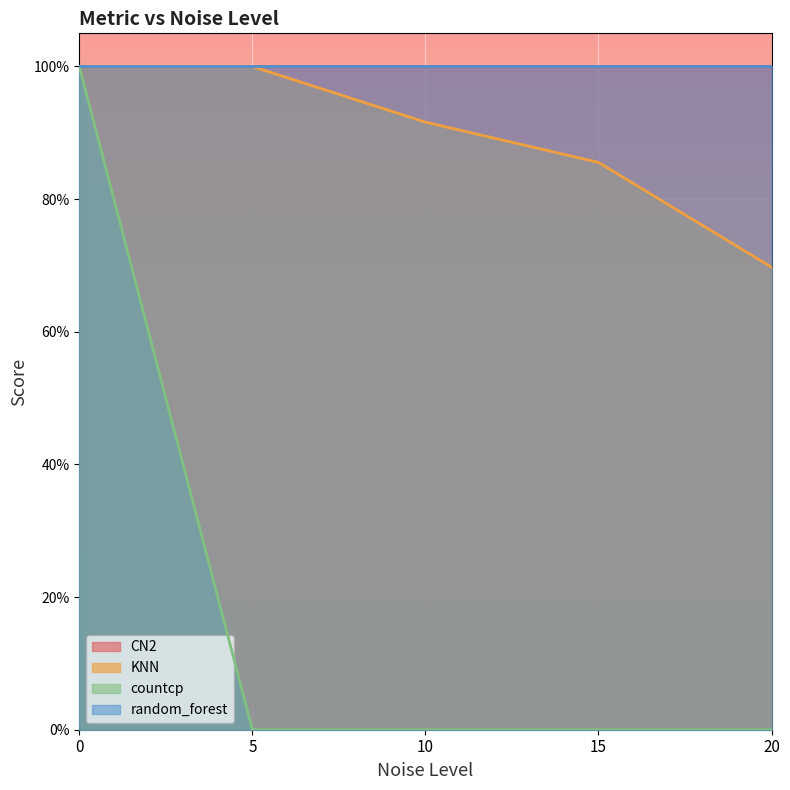

How many lines are shown in the chart?

2